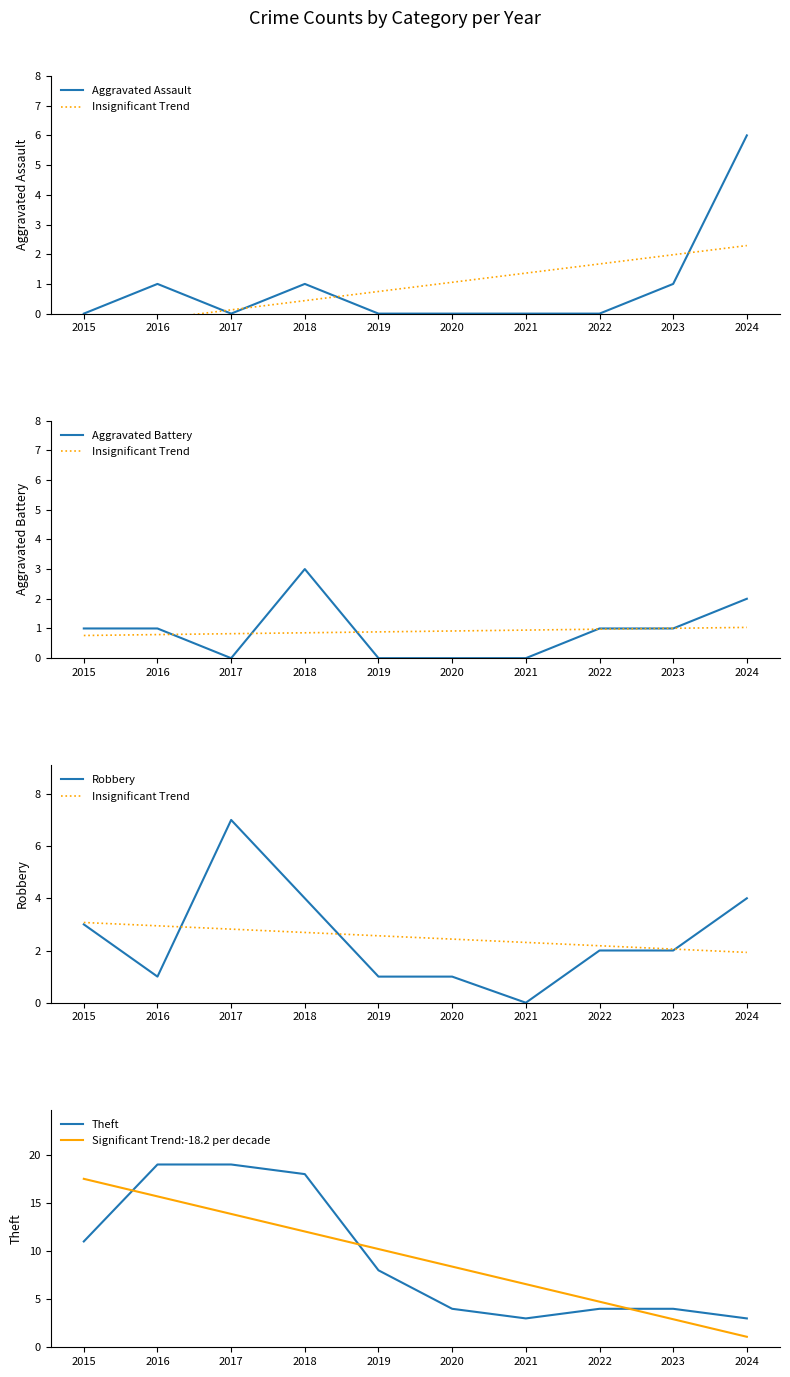

What is the minimum value for Insignificant Trend?

1.9